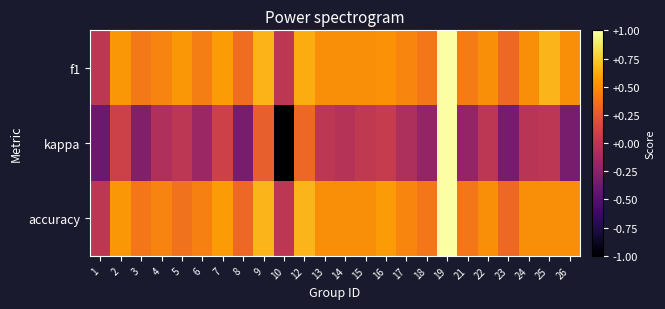

Which series changed the most between 17 and 26?

kappa